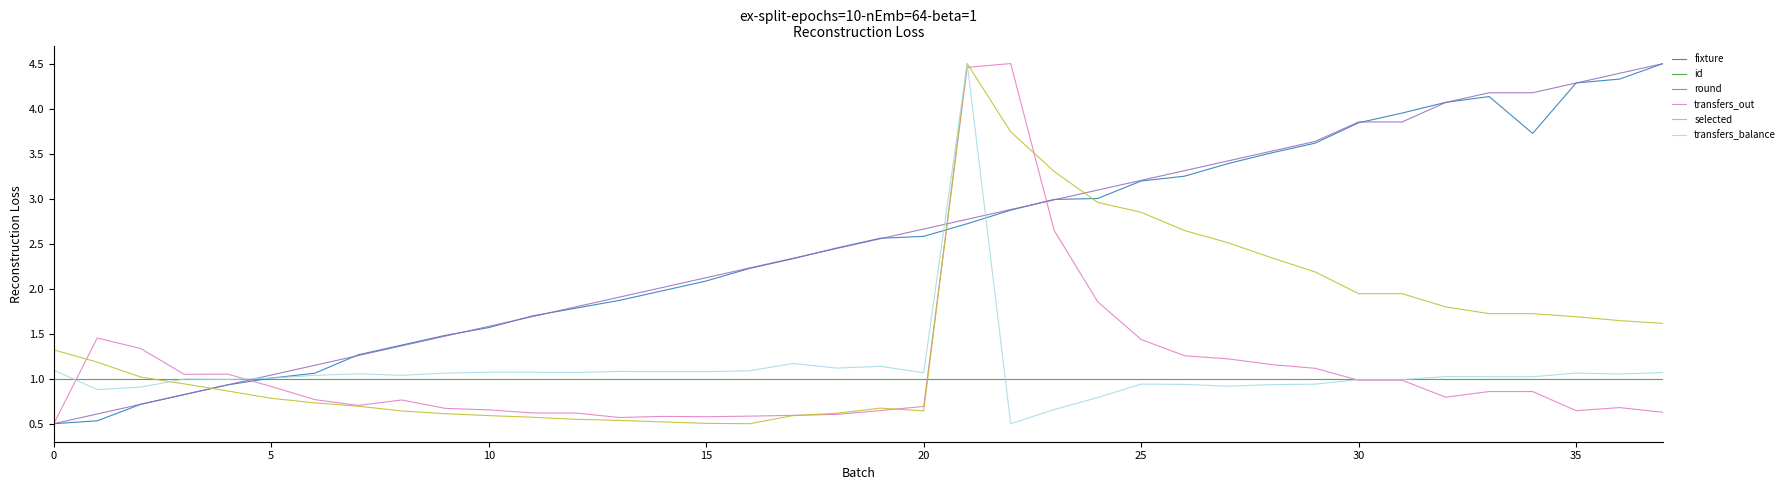

How many series are shown in this chart?

6